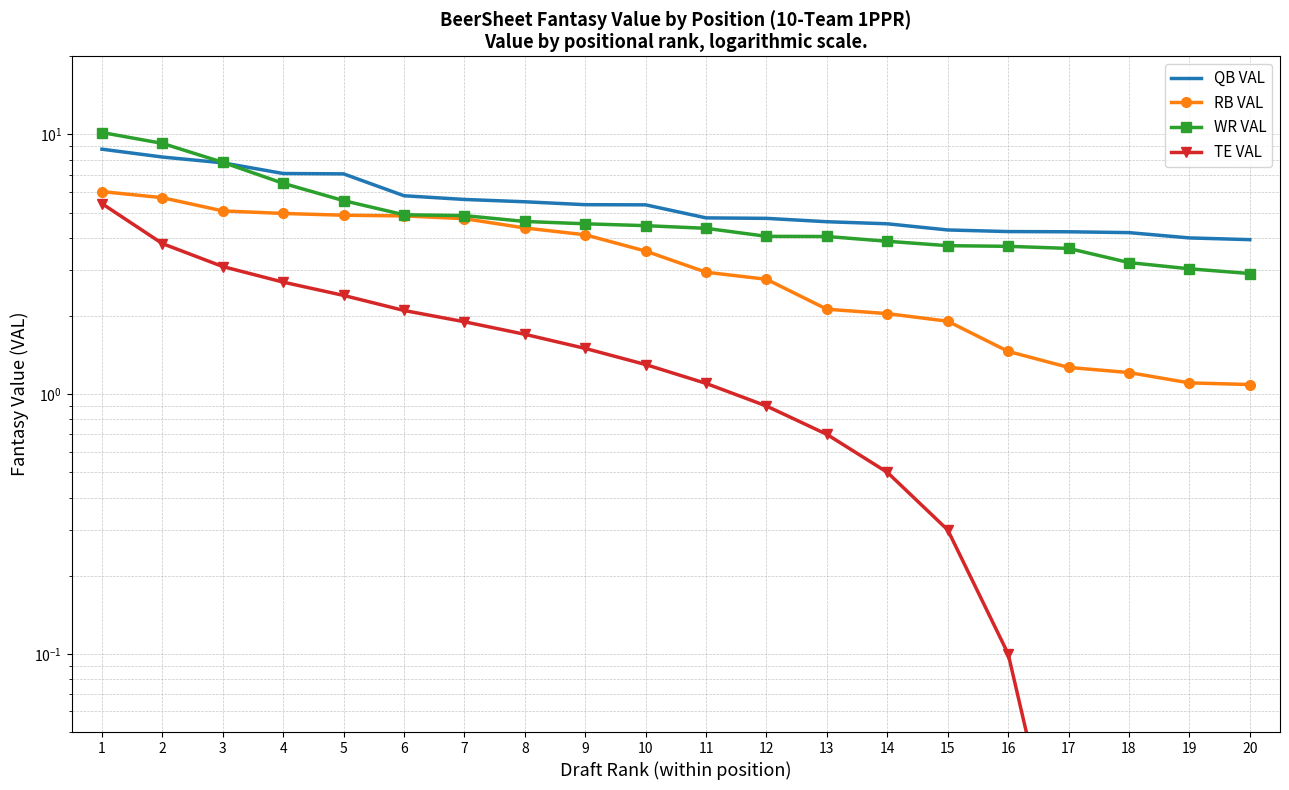

Rank the series by their maximum value, from lowest to highest.

TE VAL, RB VAL, QB VAL, WR VAL